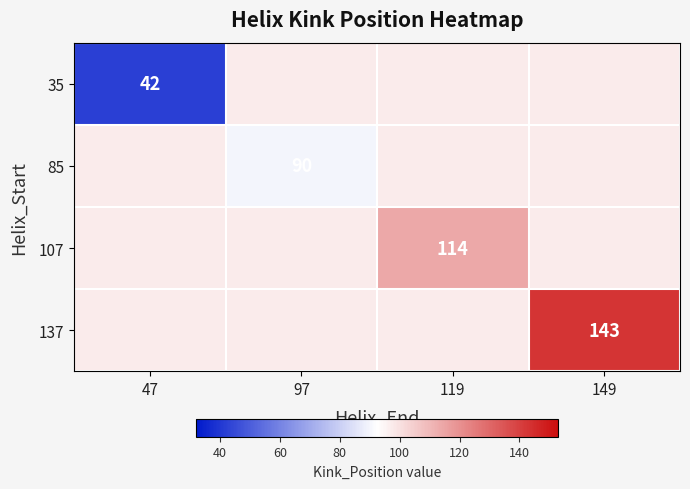

What is the total value across all series at 97?

381.8